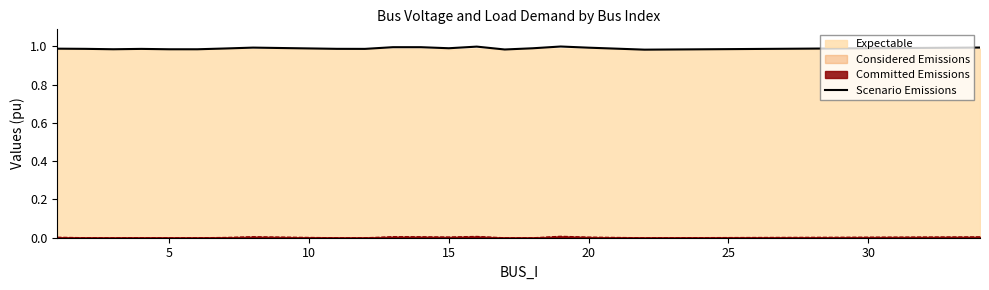

The value of Scenario Emissions at 20 is 1.6. True or false?

False